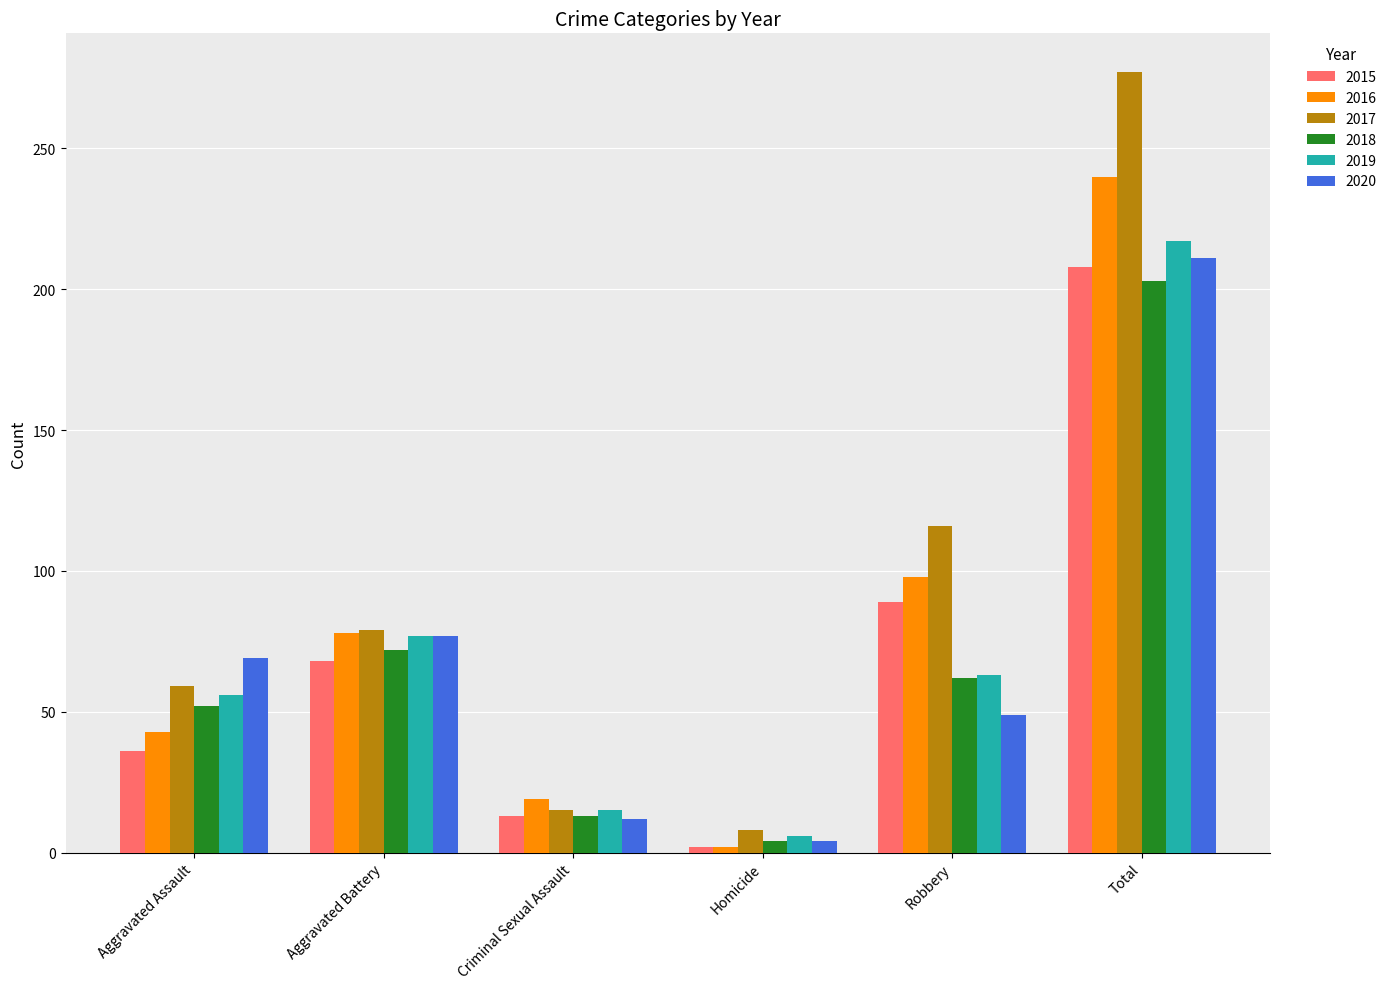

What is the label of the 1st bar from the left?

Aggravated Assault